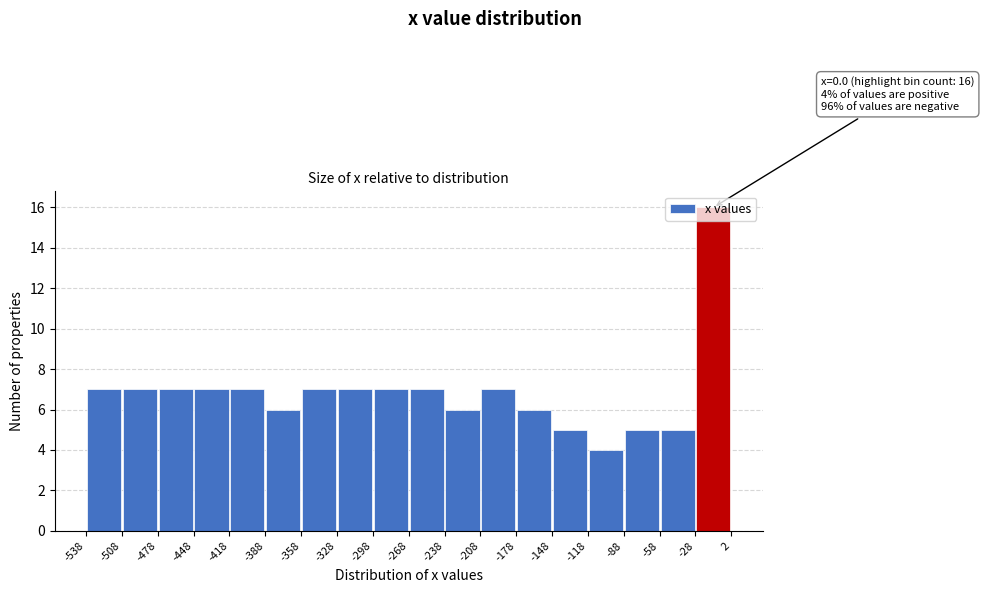

Over which range of the x-axis is the bar tallest?

-28 to 2